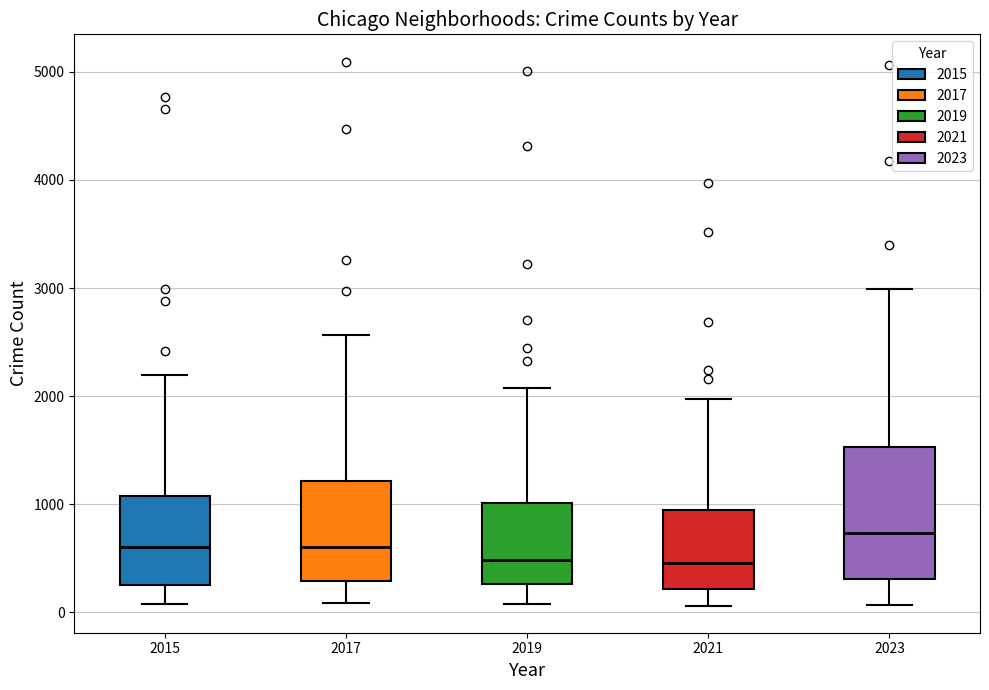

Where does the lower whisker of the box at x = 2017 end on the y-axis? The values are not printed on the chart, so give them approximately, as read against the axis.

100